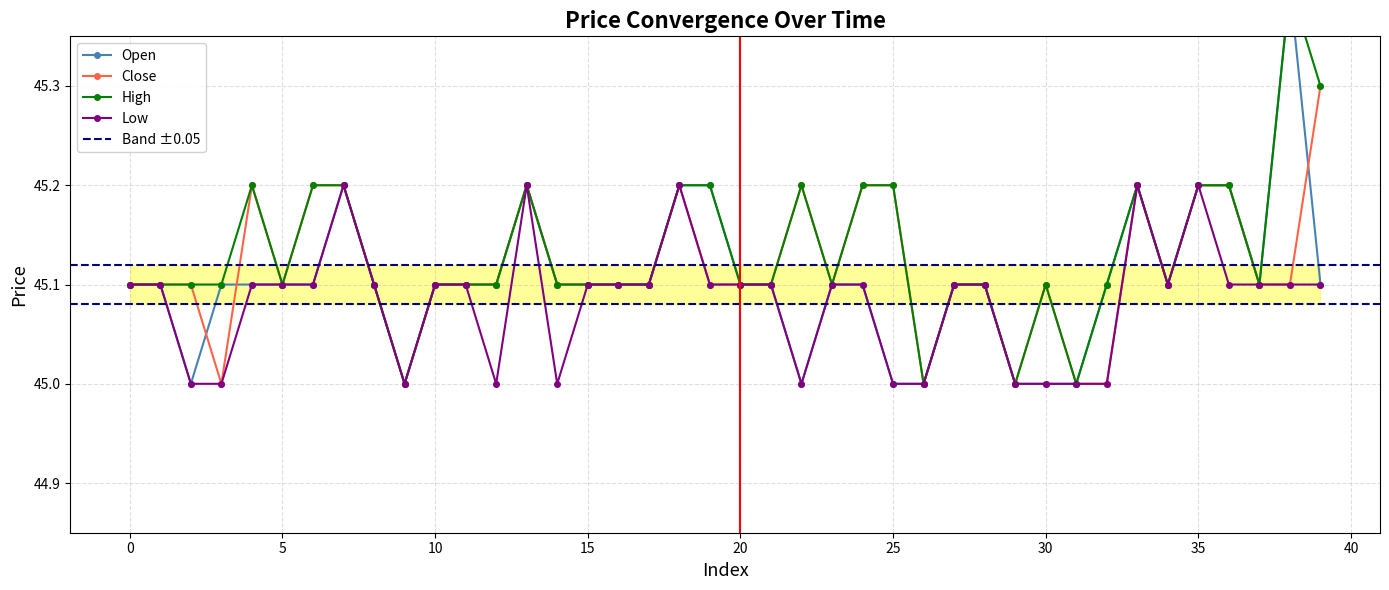

How many lines are shown in the chart?

4